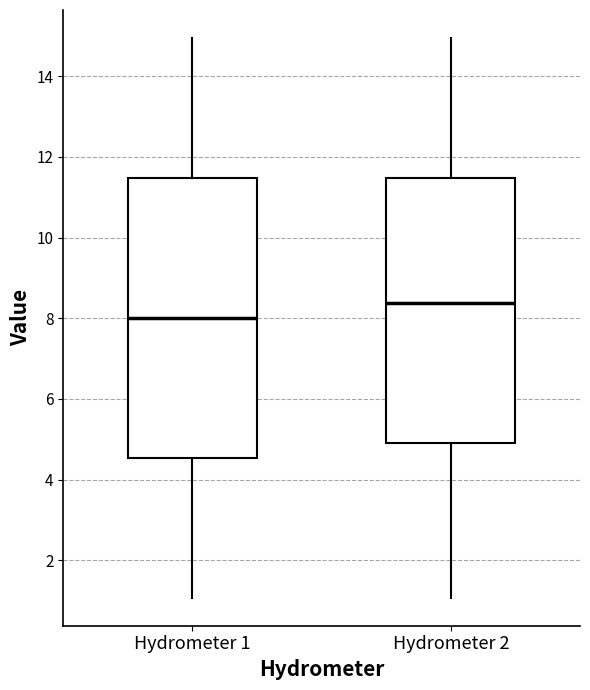

Which box has the highest median line?

Hydrometer 2